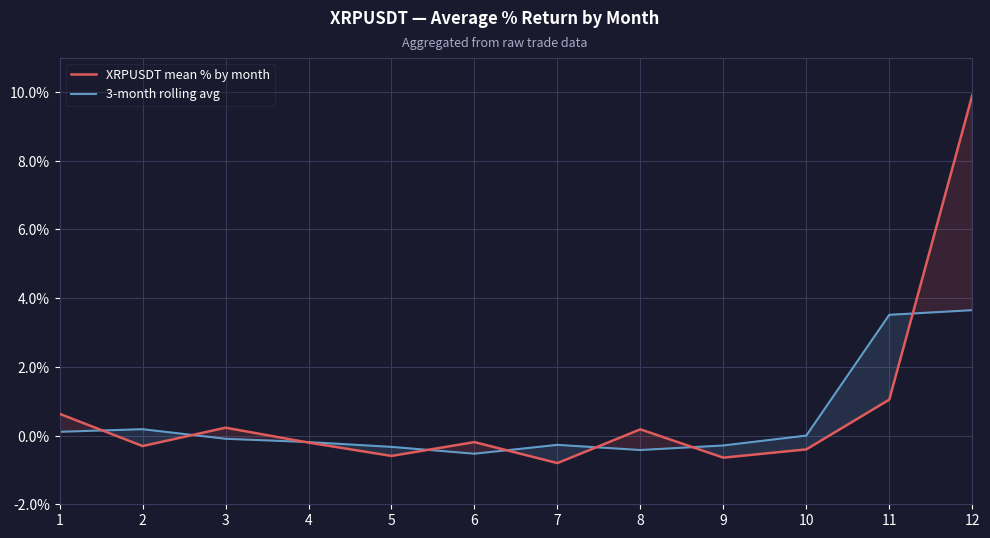

List the labels in order of XRPUSDT mean % by month value, smallest first.

7, 9, 5, 10, 2, 4, 6, 8, 3, 1, 11, 12